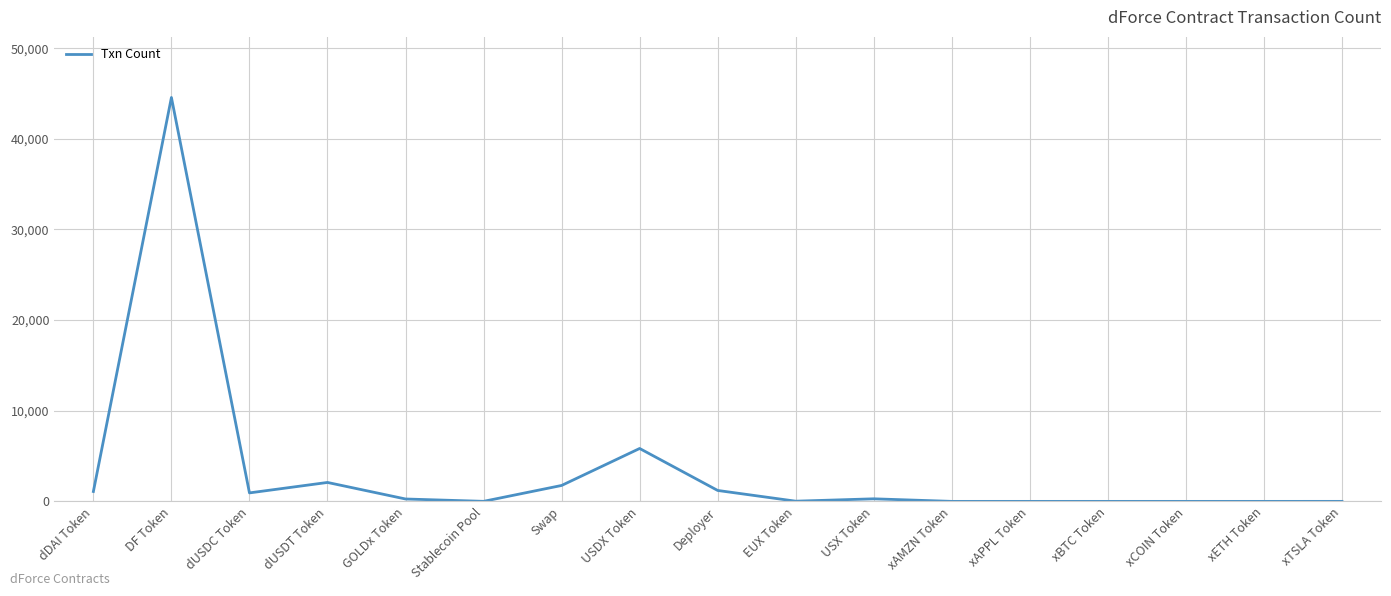

At which category does the chart reach its peak across all series?

DF Token